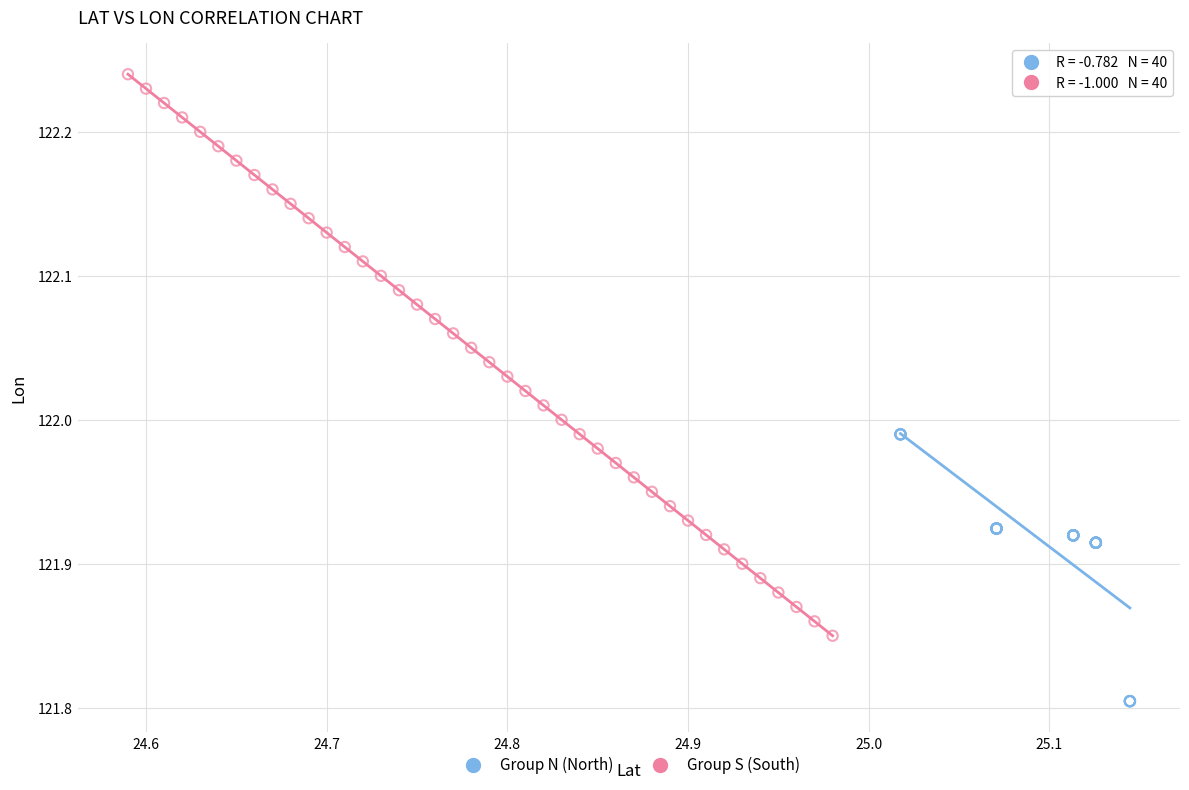

Which series contains the highest Y value?

Group S (South)